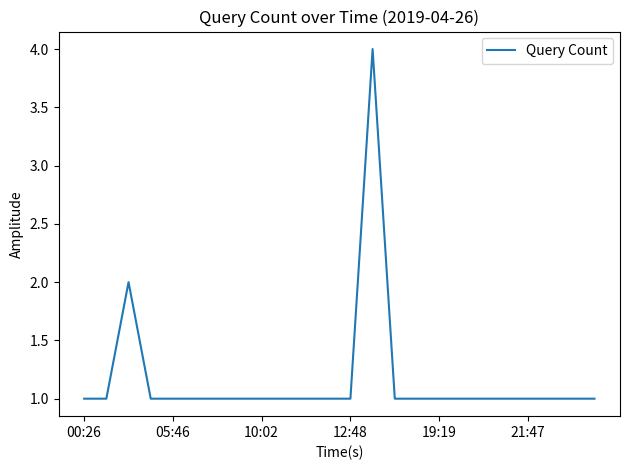

What is the maximum value shown in the chart?

4